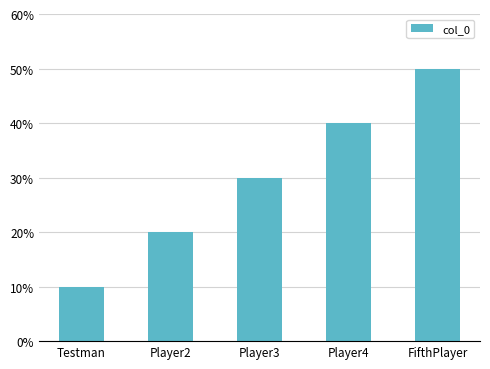

Does the chart contain any negative values?

No